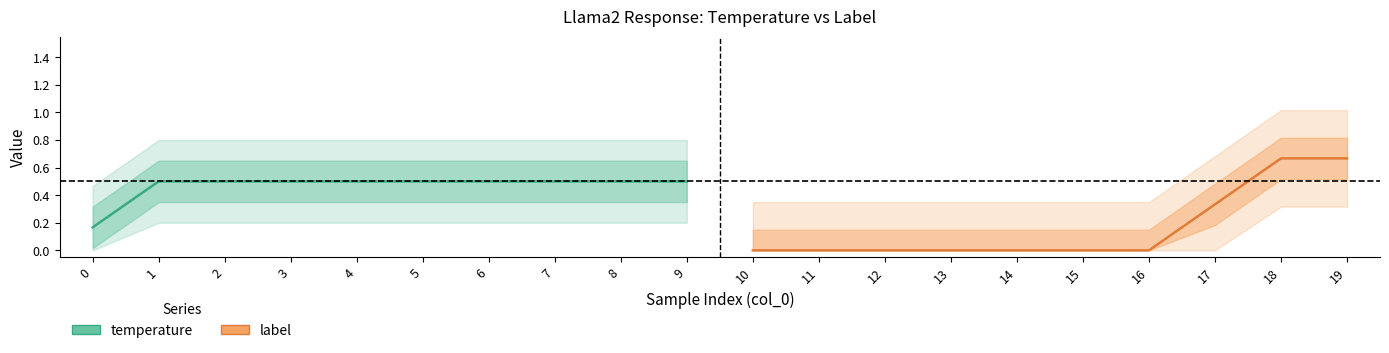

Which series has the widest spread of values?

label